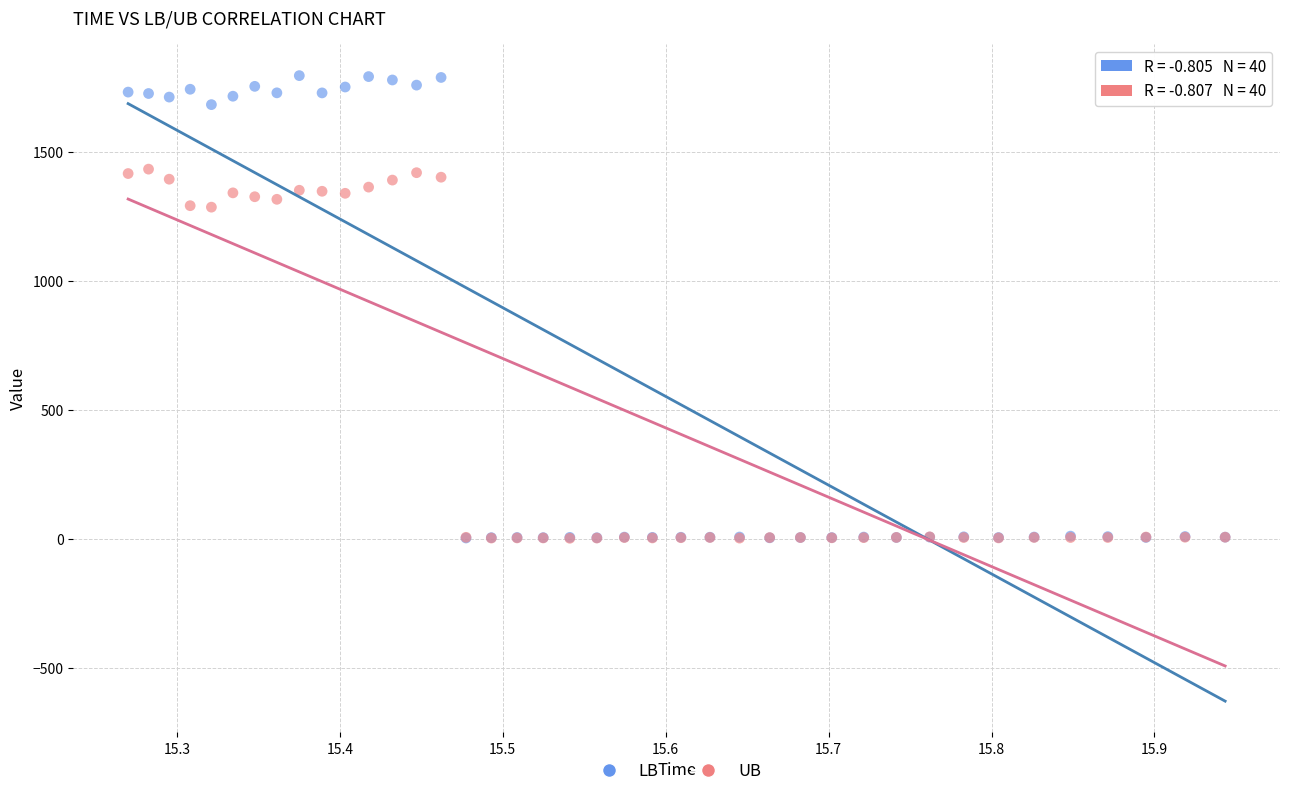

Which series has the largest Y range (max minus min)?

LB